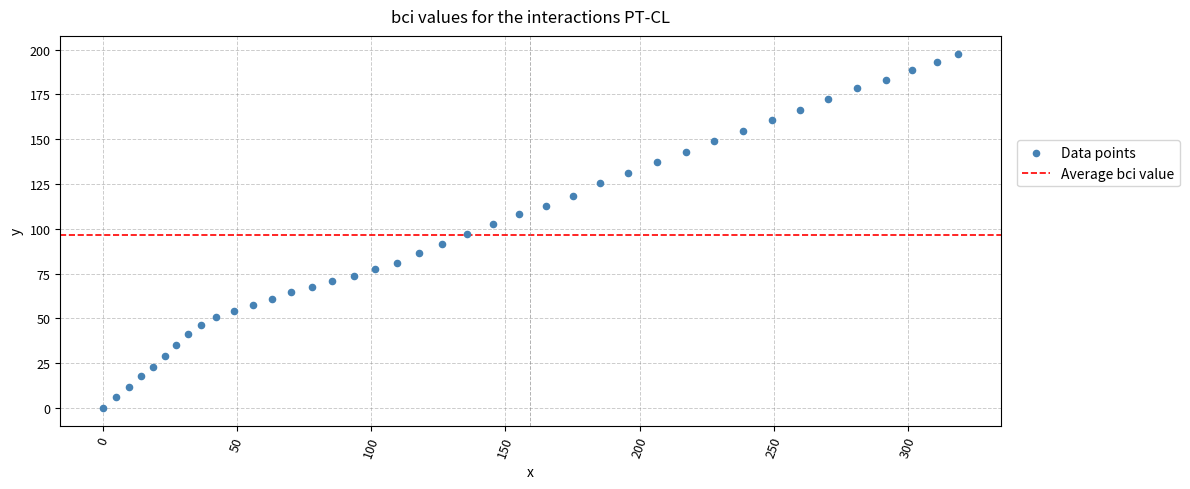

What is the range of Y values (max minus min)?

197.8